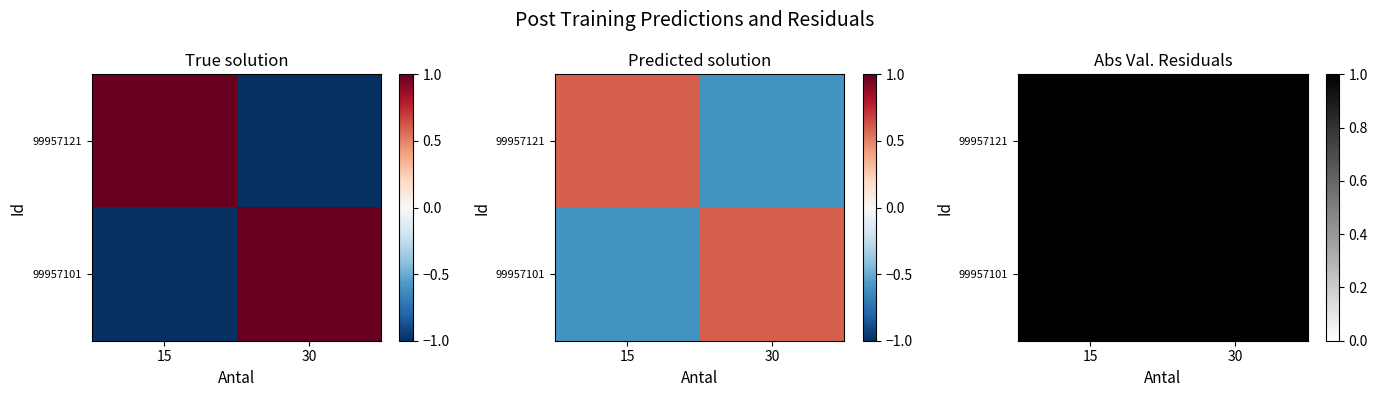

Which category has the highest value in the 99957101 series?

15